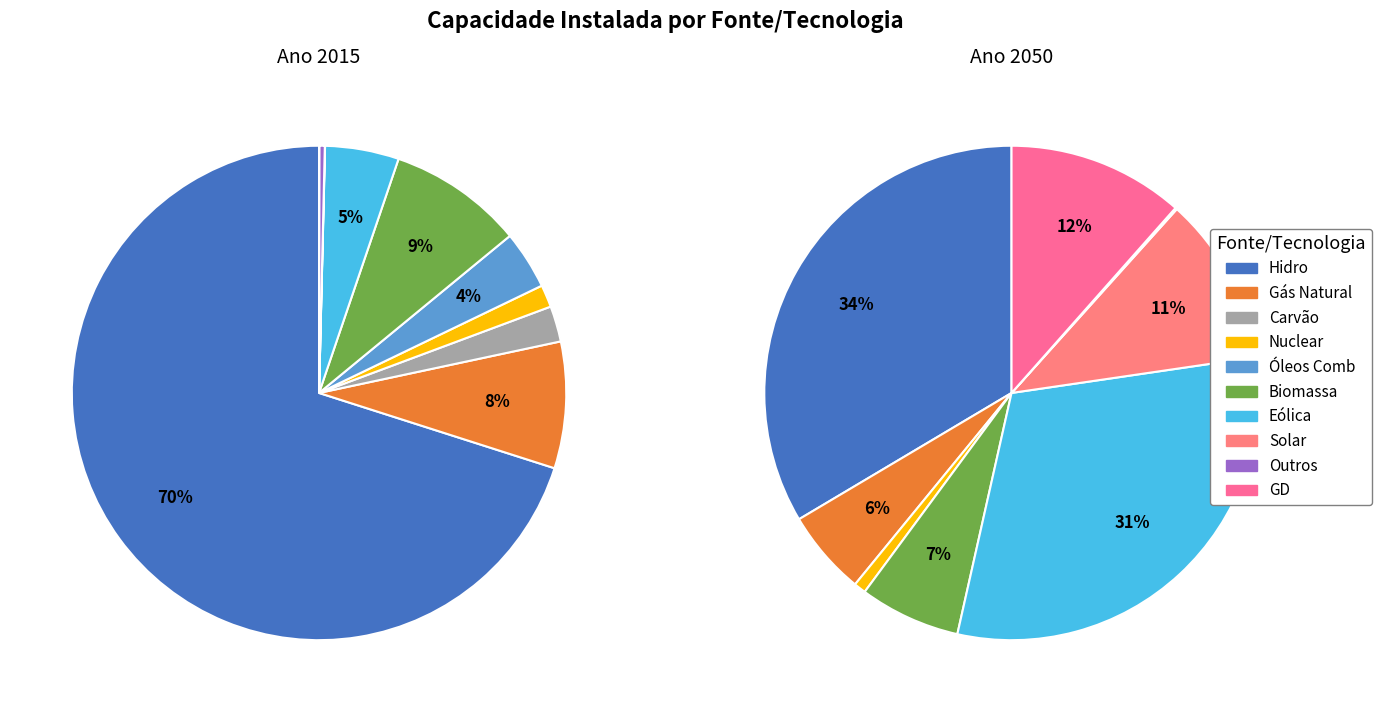

How many segments does this pie chart have?

10